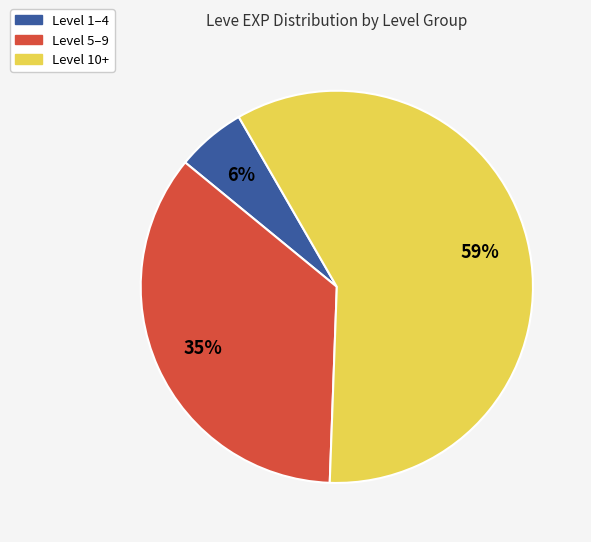

How many segments does this pie chart have?

3